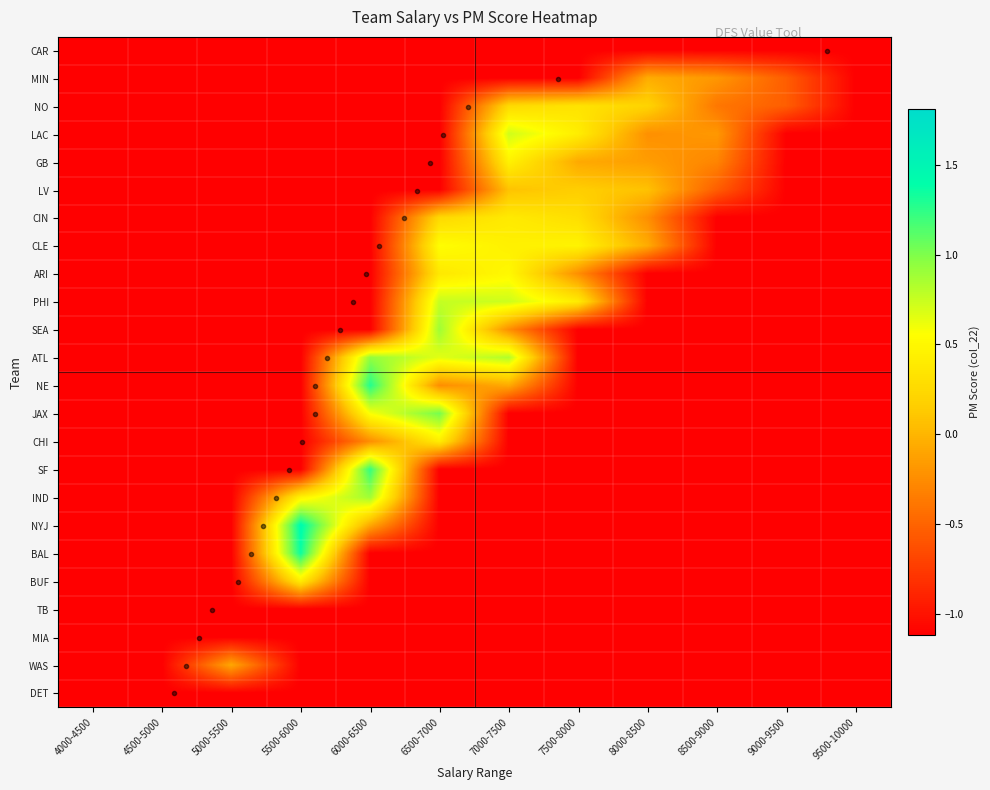

At how many categories does at least one series exceed 0?

6